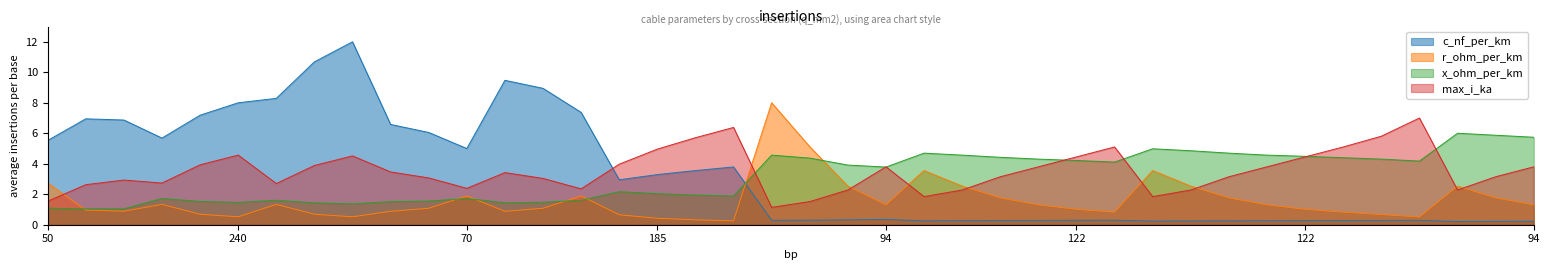

Reading left to right, what are all the values shown in this chart?

c_nf_per_km: 5.5	6.9	6.9	5.7	7.2	8.0	8.3	10.7	12.0	6.6	6.1	5.0	9.5	8.9	7.4	2.9	3.3	3.6	3.8	0.3	0.3	0.3	0.3	0.3	0.3	0.3	0.3	0.3	0.3	0.2	0.2	0.3	0.3	0.3	0.3	0.3	0.3	0.2	0.2	0.2
r_ohm_per_km: 2.7	1.0	0.9	1.3	0.7	0.5	1.3	0.7	0.5	0.9	1.1	1.9	0.9	1.1	1.9	0.7	0.4	0.3	0.3	8.0	5.1	2.5	1.3	3.6	2.5	1.8	1.3	1.0	0.8	3.6	2.5	1.8	1.3	1.0	0.8	0.7	0.5	2.5	1.8	1.3
x_ohm_per_km: 1.1	1.0	1.0	1.7	1.5	1.5	1.6	1.4	1.4	1.5	1.6	1.7	1.4	1.5	1.6	2.2	2.0	1.9	1.9	4.6	4.4	3.9	3.8	4.7	4.6	4.4	4.3	4.2	4.1	5.0	4.9	4.7	4.6	4.5	4.4	4.3	4.2	6.0	5.9	5.7
max_i_ka: 1.5	2.6	2.9	2.7	3.9	4.6	2.7	3.9	4.5	3.5	3.1	2.4	3.4	3.0	2.4	4.0	5.0	5.7	6.4	1.1	1.5	2.3	3.8	1.8	2.3	3.1	3.8	4.4	5.1	1.8	2.3	3.1	3.8	4.4	5.1	5.8	7.0	2.3	3.1	3.8